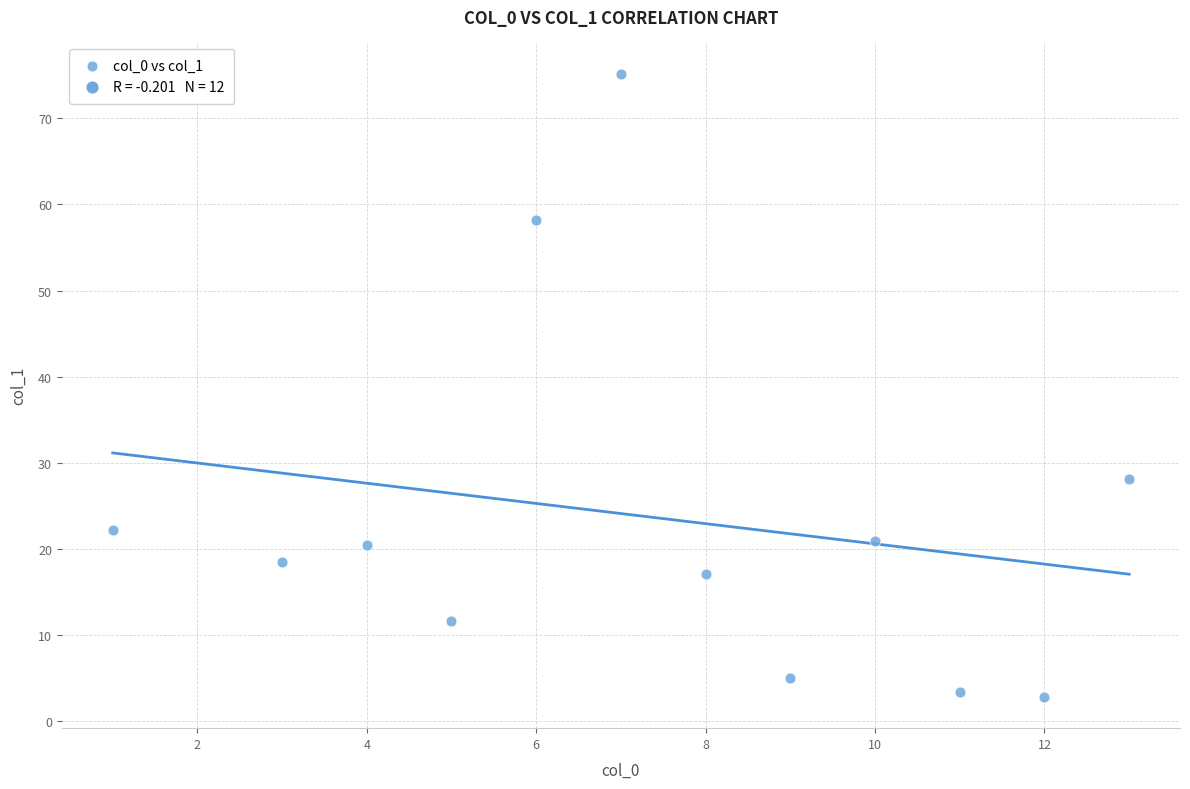

What Y value in the scatter plot is closest to 39?

28.1